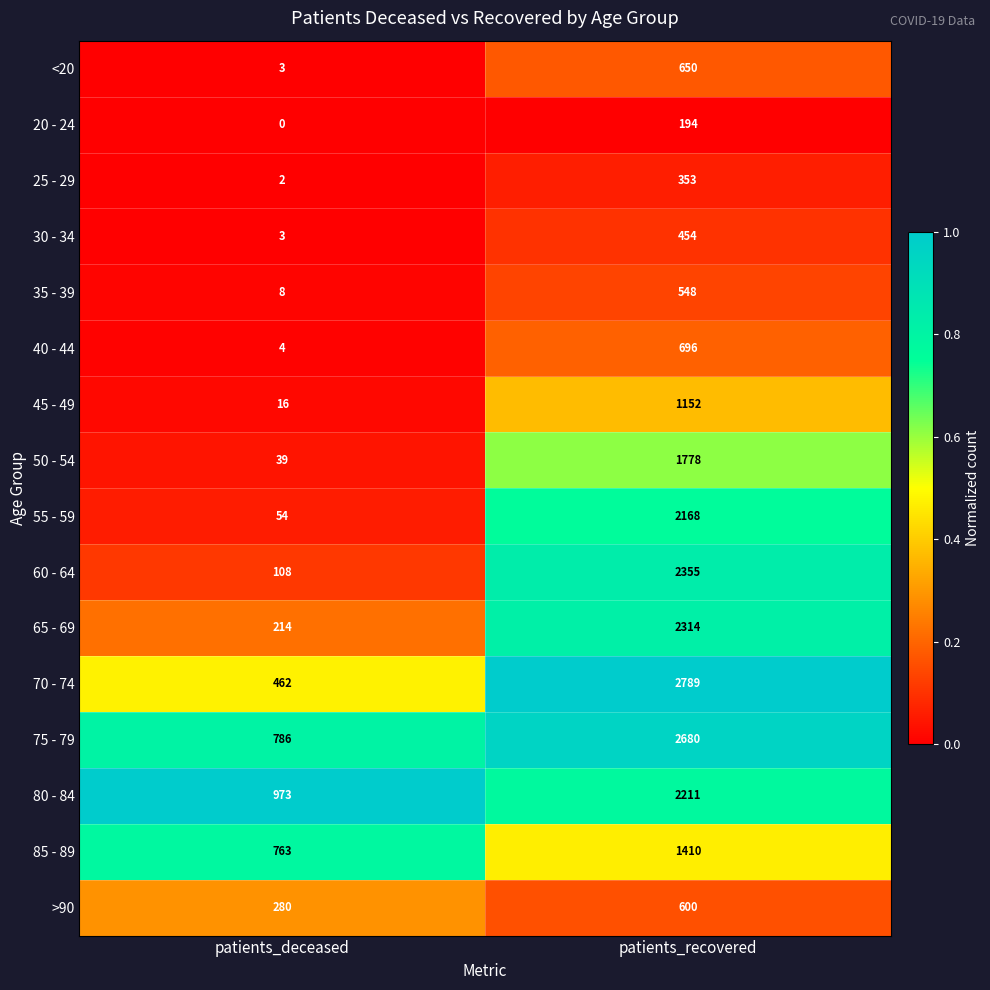

What is the difference between the highest and lowest values at patients_recovered?

2595